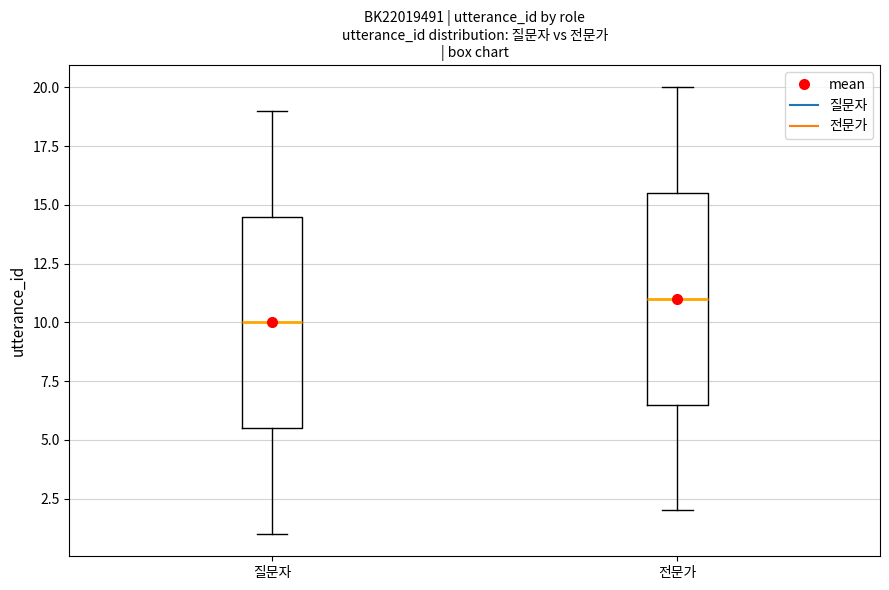

Reading left to right, transcribe this box plot: for each box, give where its median line is, the range the box spans, and where its two whiskers end, as read against the y-axis. The values are not printed on the chart, so give them approximately, as read against the axis.

질문자: median 10.0, box 5.5 to 14.5, whiskers 1.0 to 19.0
전문가: median 11.0, box 6.5 to 15.5, whiskers 2.0 to 20.0